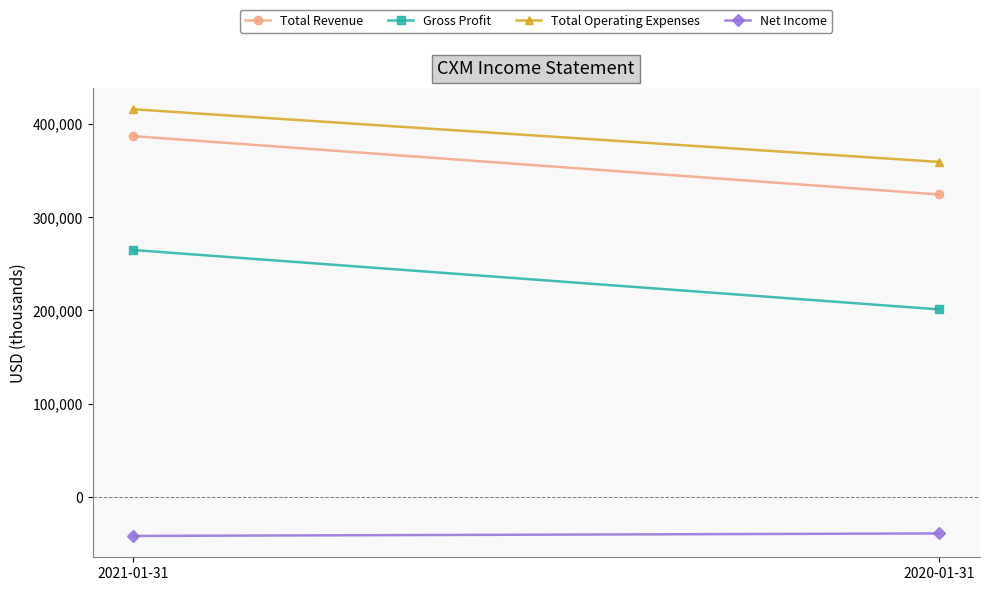

The Total Operating Expenses series shows 415700 at 2021-01-31. True or false?

True